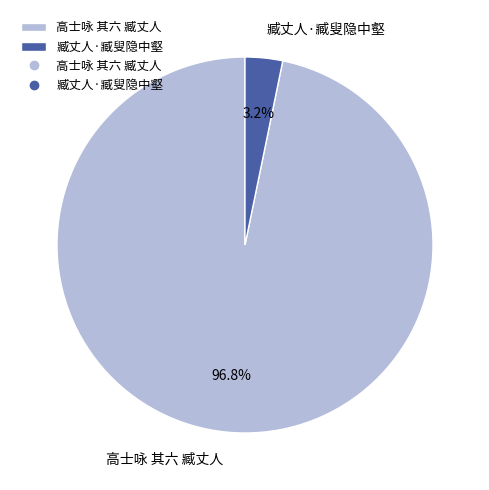

The 臧丈人·臧叟隐中壑 slice represents 3% of the pie. True or false?

True